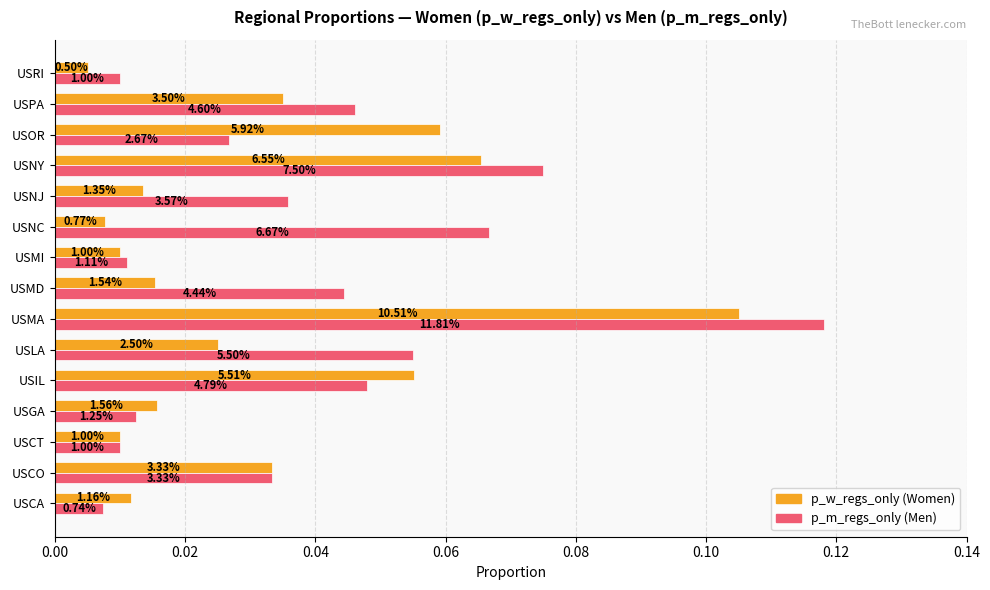

How many categories are shown in the chart?

15